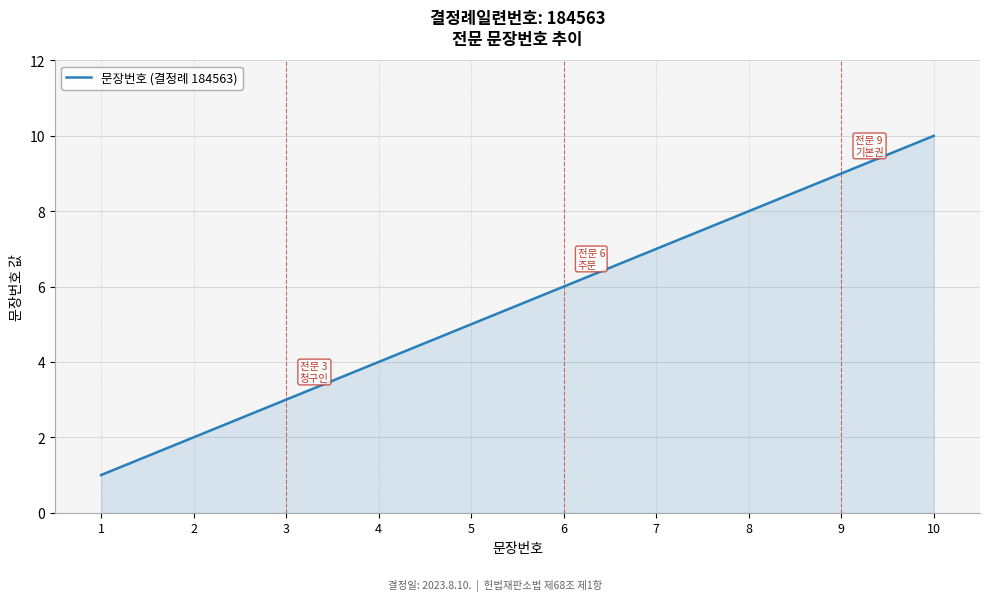

True or false: the data shows 4 at 6.

False